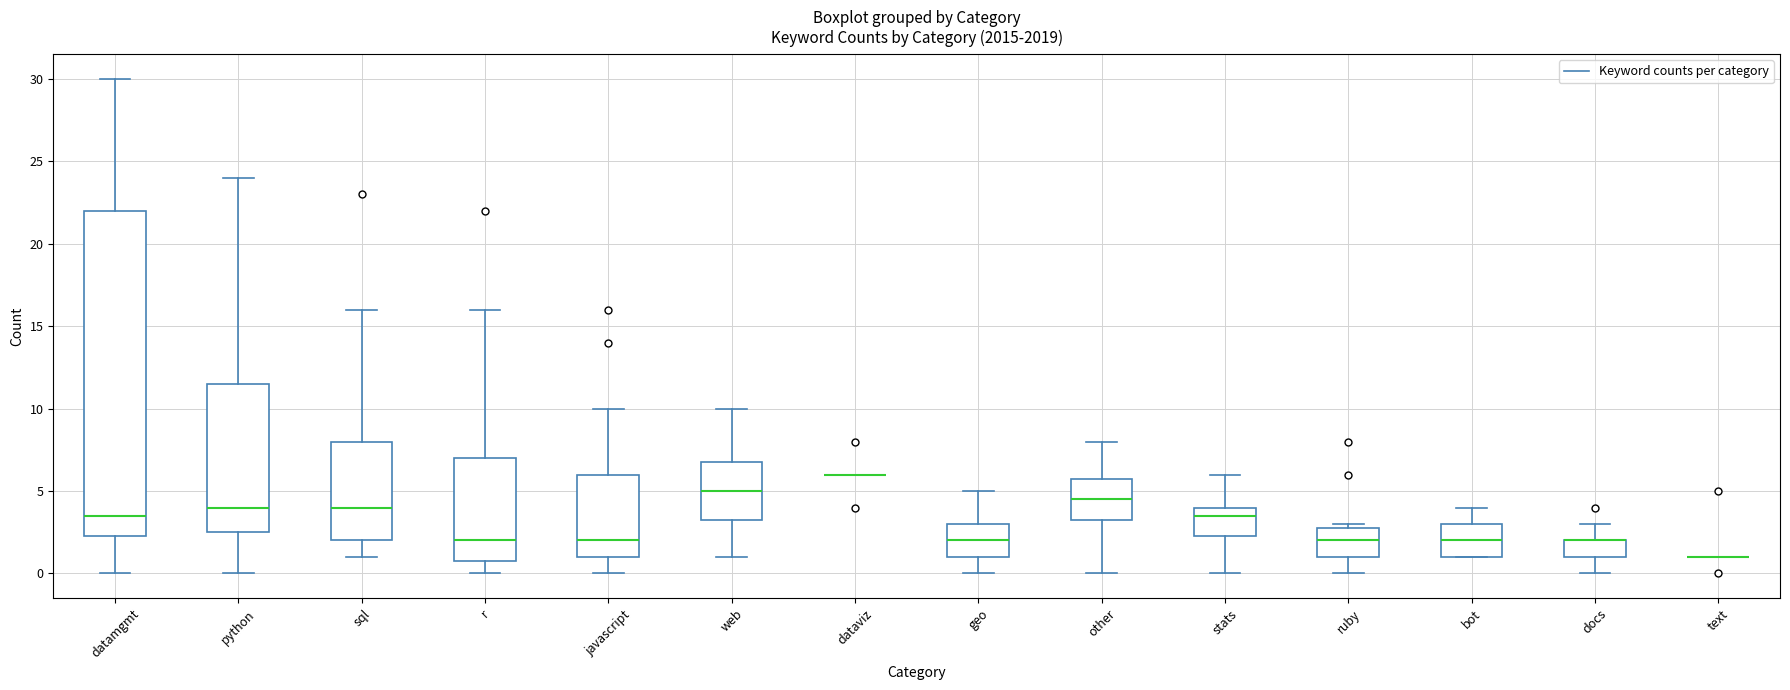

Where does the upper whisker of the box for other end on the y-axis? The values are not printed on the chart, so give them approximately, as read against the axis.

8.0